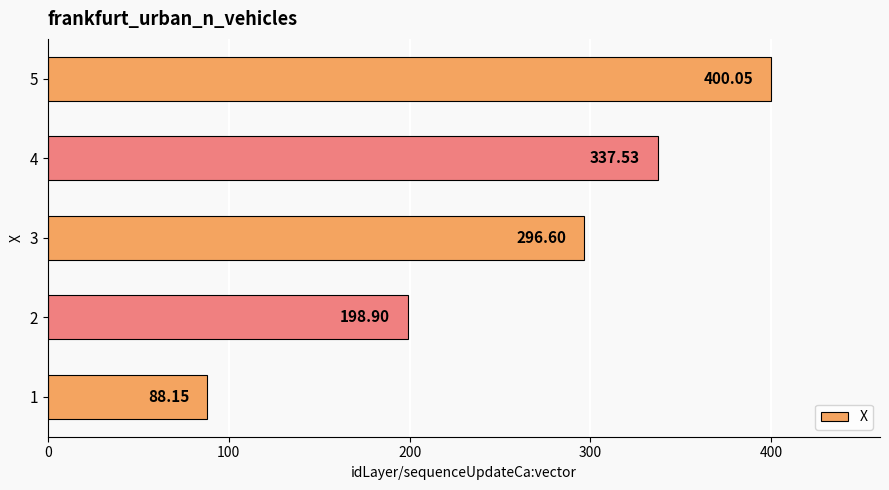

What is the average value?

264.2